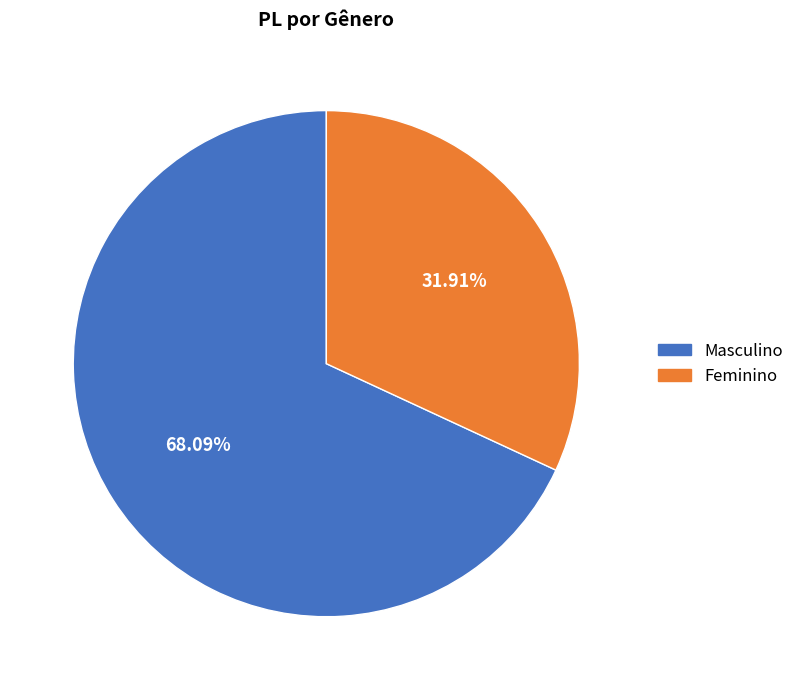

True or false: Feminino accounts for 32% of the total.

True